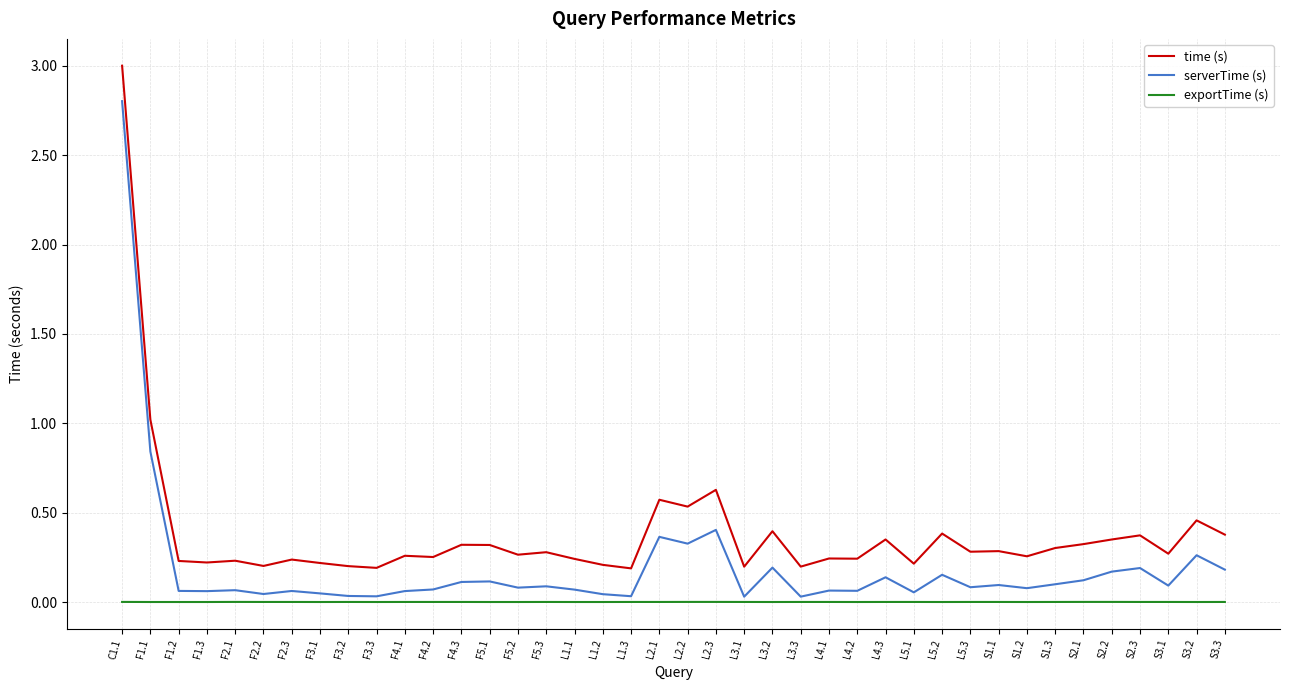

At which category is the sum across all series the highest?

C1.1